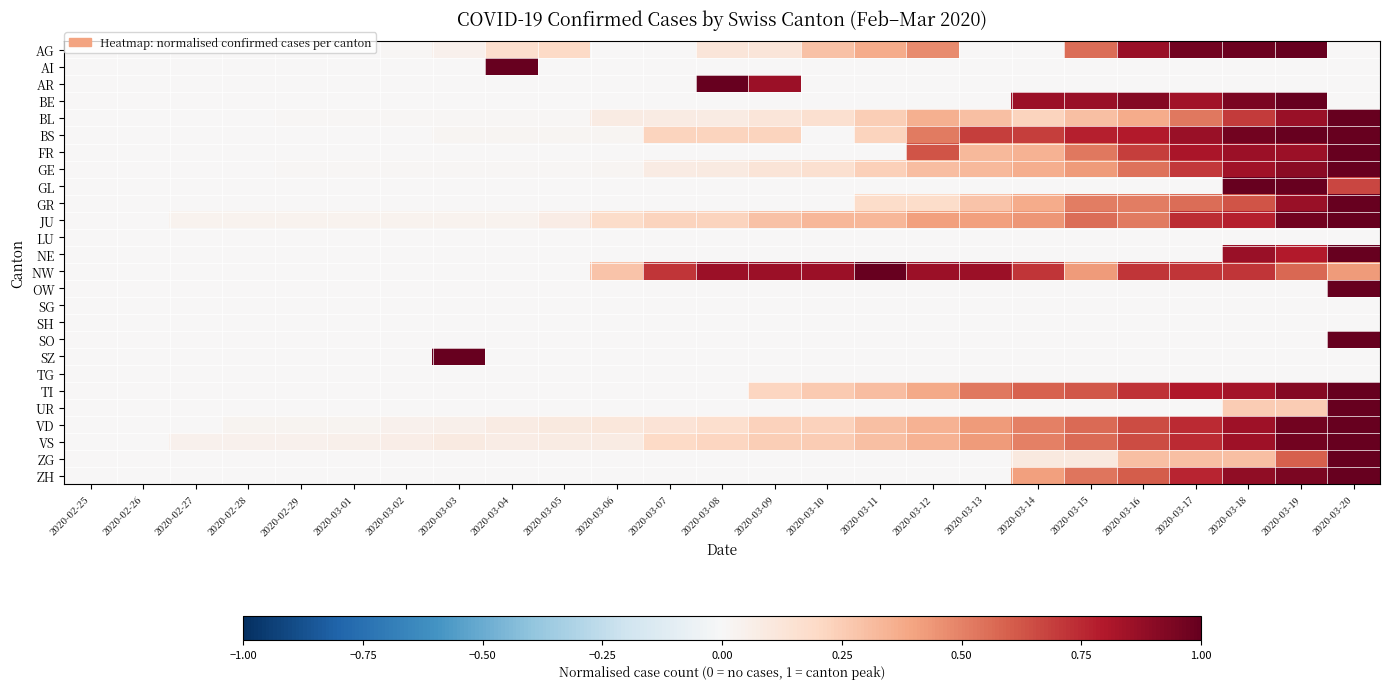

At which category is the sum across all series the highest?

2020-03-20